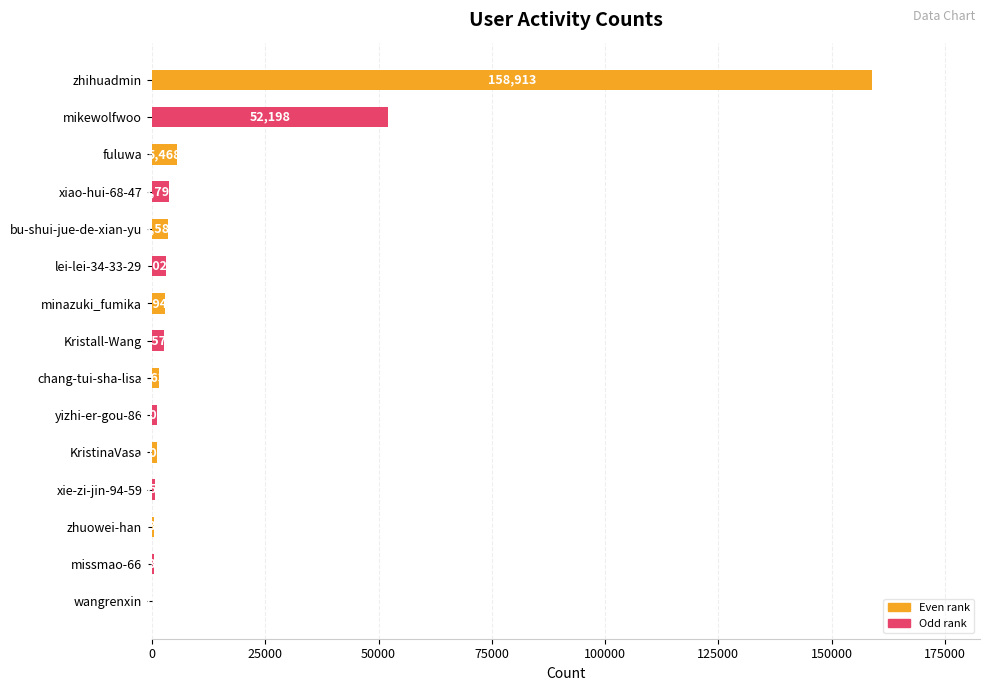

The value at zhuowei-han is 539. True or false?

True